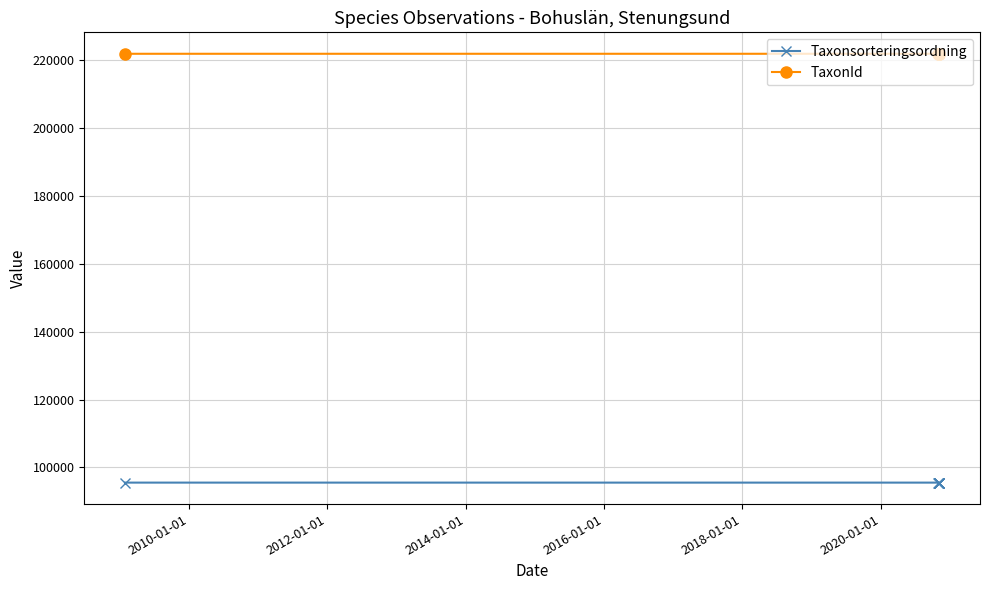

List the series in order of their peak value, lowest first.

Taxonsorteringsordning, TaxonId